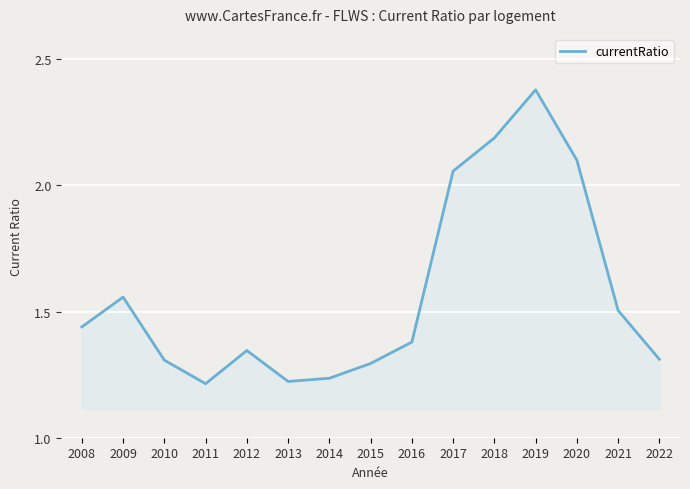

True or false: the data shows 1.2 at 2013.

True